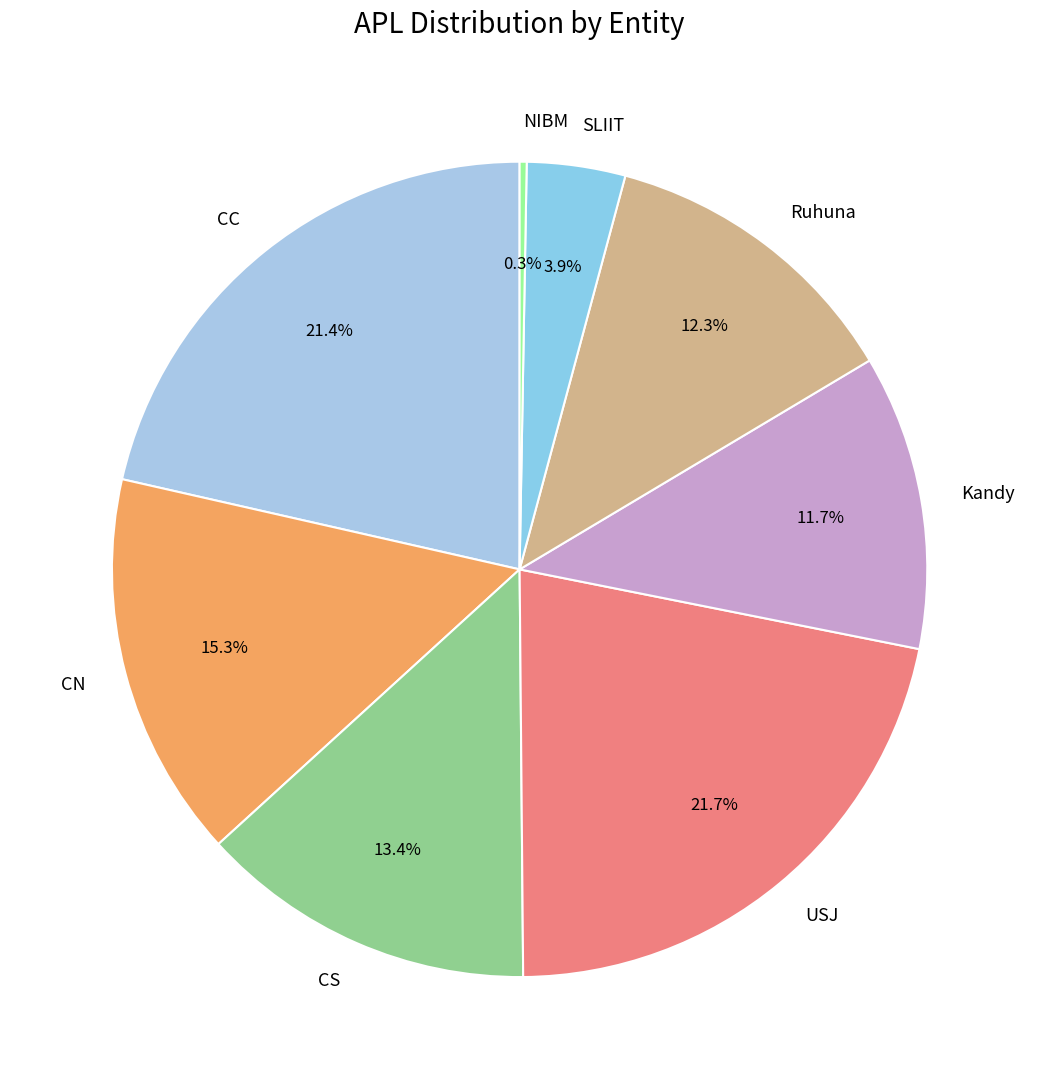

To the nearest percent, what portion does CN represent?

15%